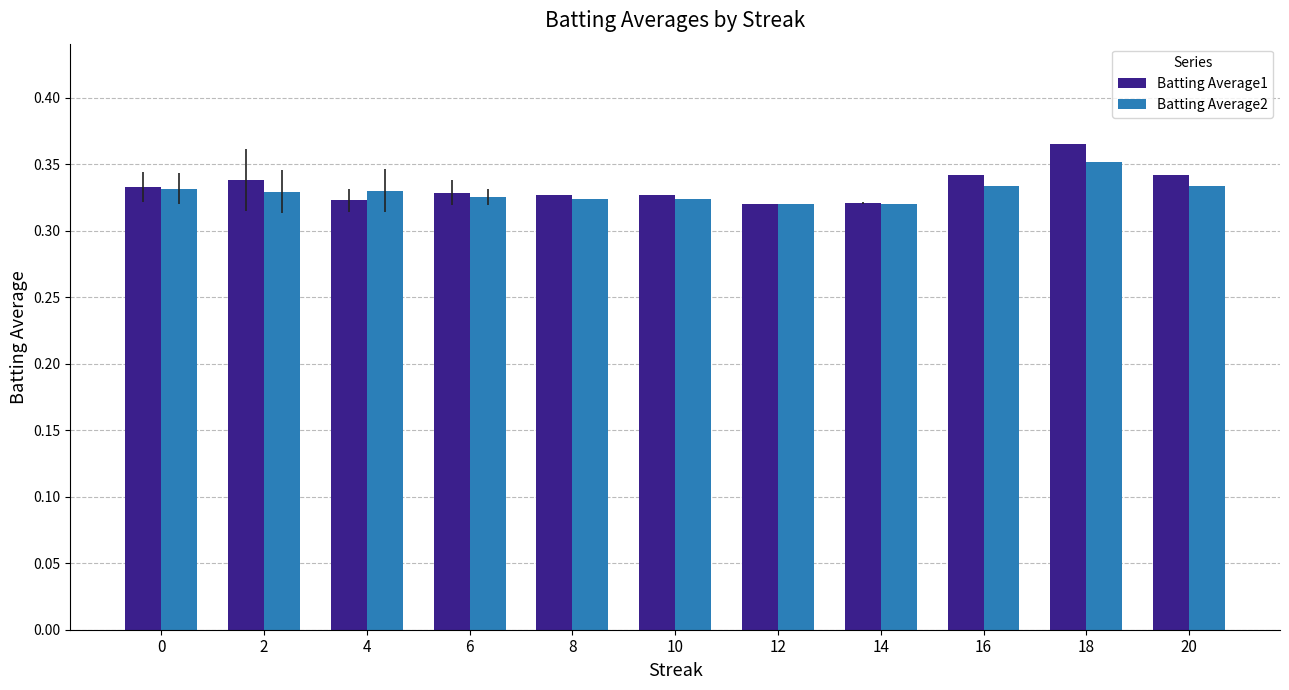

Which series has the largest total across all categories?

Batting Average1